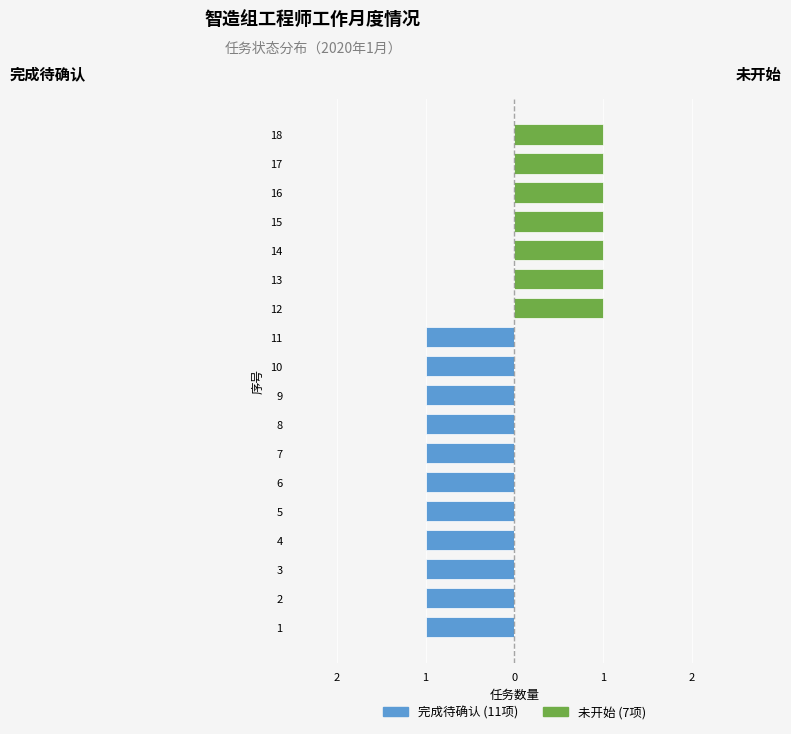

Are the bars horizontal?

Yes